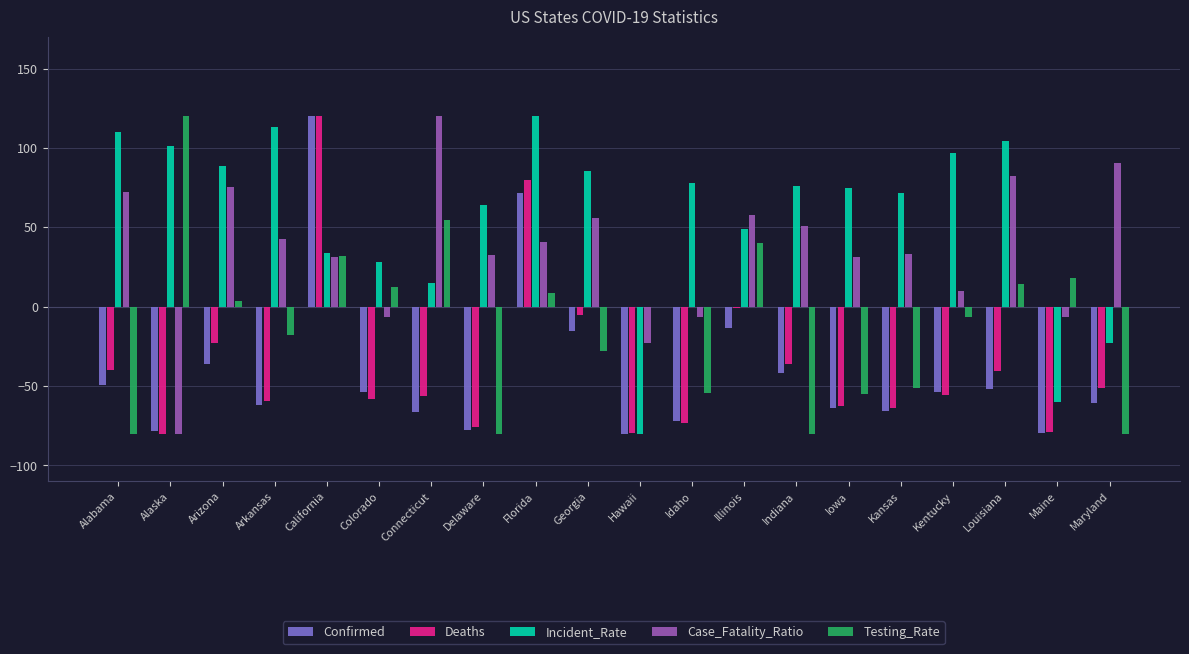

Count the number of data series in this chart.

5